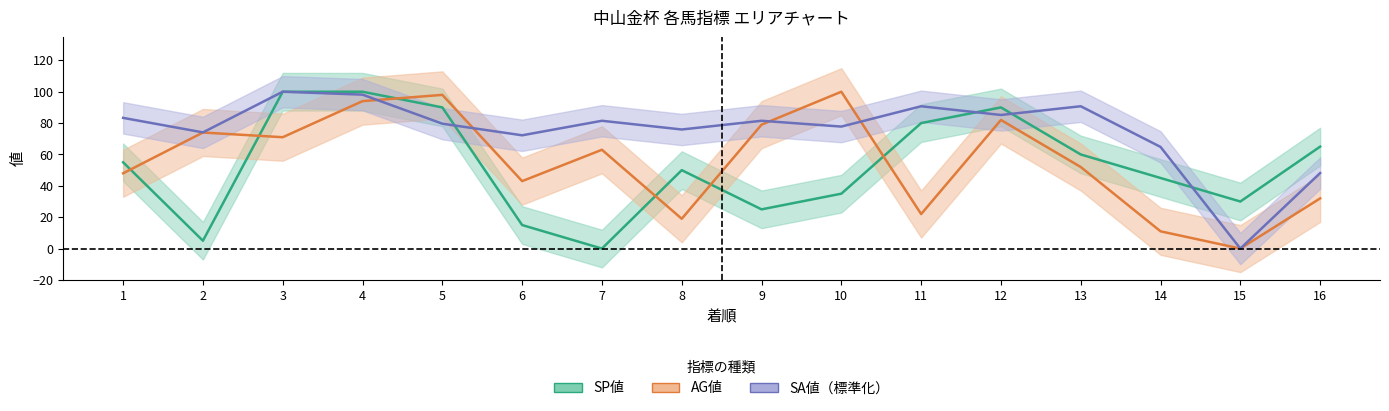

Reading left to right, list all the values displayed in this chart.

SP値: 1=55.0	2=5.0	3=100.0	4=100.0	5=90.0	6=15.0	7=0.0	8=50.0	9=25.0	10=35.0	11=80.0	12=90.0	13=60.0	14=45.0	15=30.0	16=65.0
AG値: 1=48.0	2=74.0	3=71.0	4=94.0	5=98.0	6=43.0	7=63.0	8=19.0	9=79.0	10=100.0	11=22.0	12=82.0	13=52.0	14=11.0	15=0.0	16=32.0
SA値: 1=83.3	2=74.1	3=100.0	4=98.1	5=79.6	6=72.2	7=81.5	8=75.9	9=81.5	10=77.8	11=90.7	12=85.2	13=90.7	14=64.8	15=0.0	16=48.1